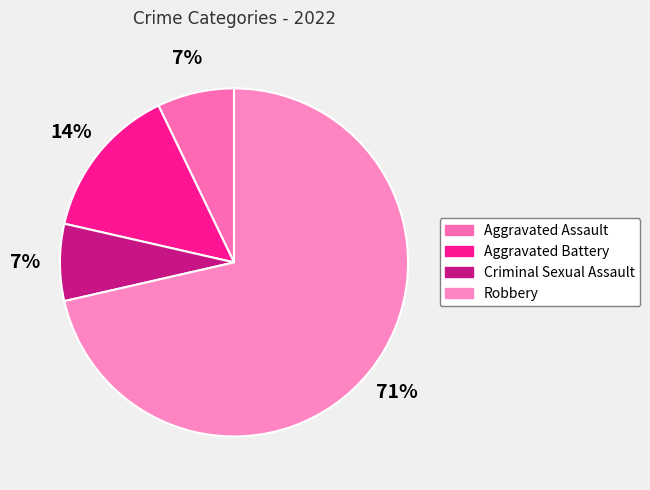

To the nearest percent, what is the average slice percentage?

25%